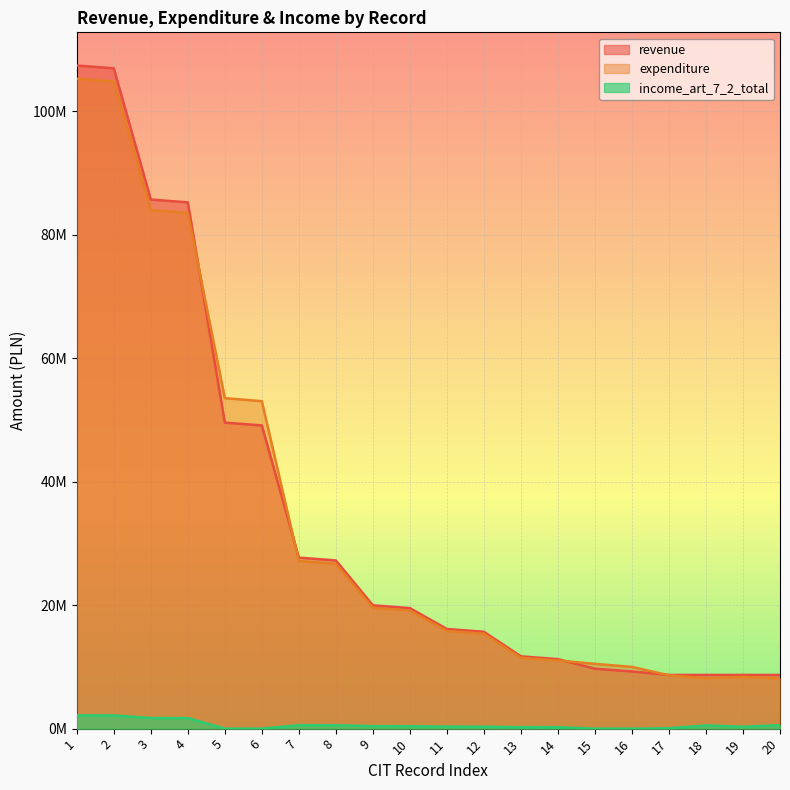

Which category has the lowest value across all series?

5